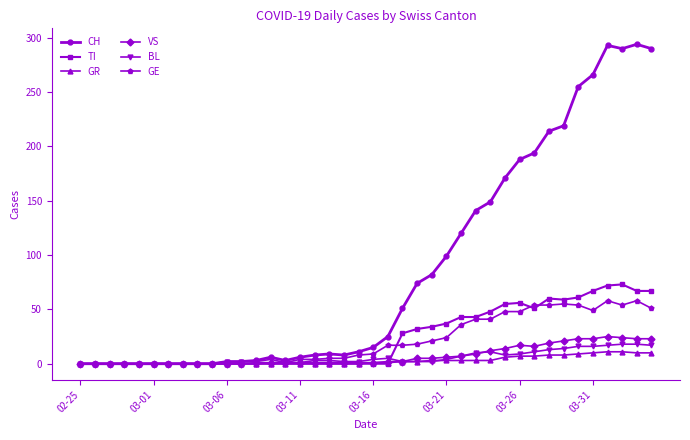

Which series has the largest total across all categories?

CH